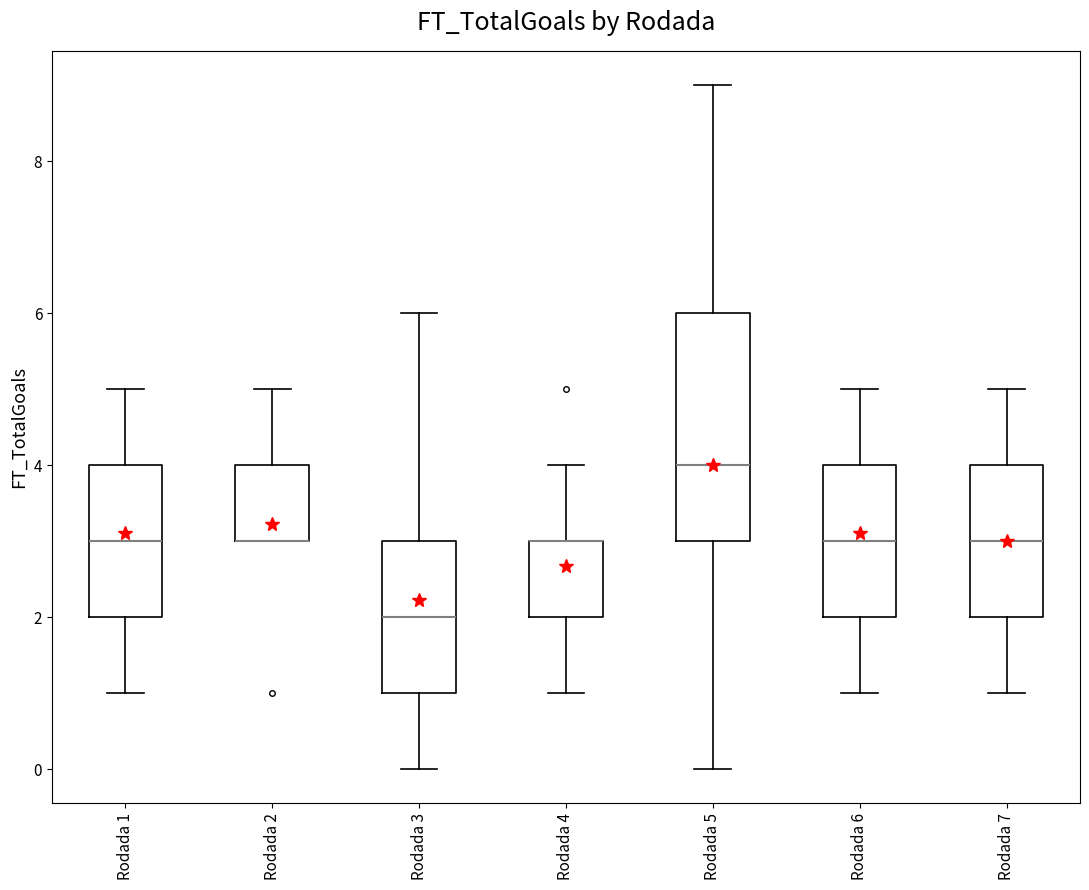

Reading left to right, read every box against the y-axis: the position of its median line, the range the box covers, and the ends of its whiskers. The values are not printed on the chart, so give them approximately, as read against the axis.

Rodada 1: median 3, box 2 to 4, whiskers 1 to 5
Rodada 2: median 3 (drawn on the box's lower edge), box 3 to 4, whiskers 3 to 5
Rodada 3: median 2, box 1 to 3, whiskers 0 to 6
Rodada 4: median 3 (drawn on the box's upper edge), box 2 to 3, whiskers 1 to 4
Rodada 5: median 4, box 3 to 6, whiskers 0 to 9
Rodada 6: median 3, box 2 to 4, whiskers 1 to 5
Rodada 7: median 3, box 2 to 4, whiskers 1 to 5